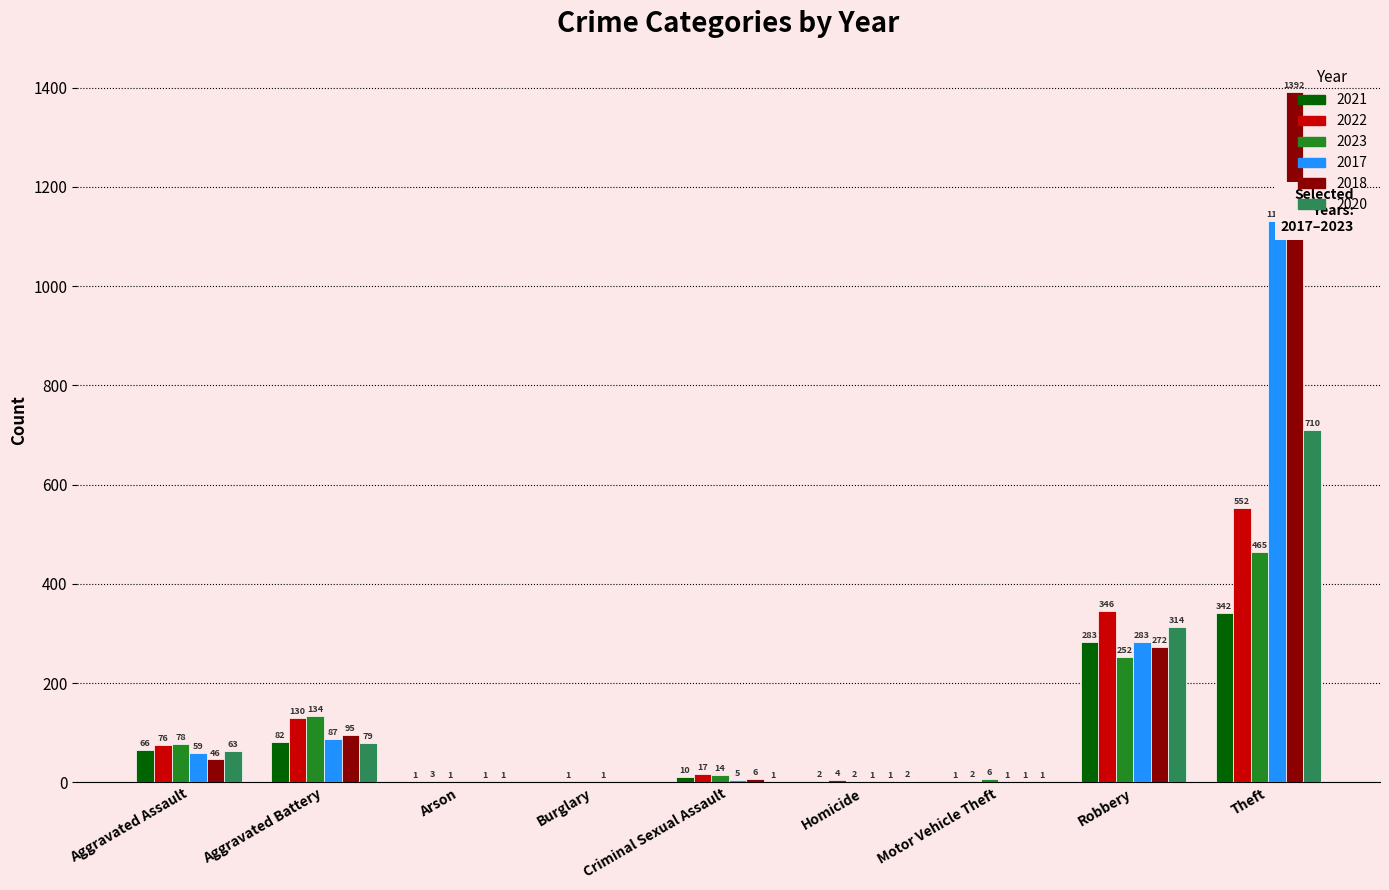

How many positive values does the 2017 series have?

8